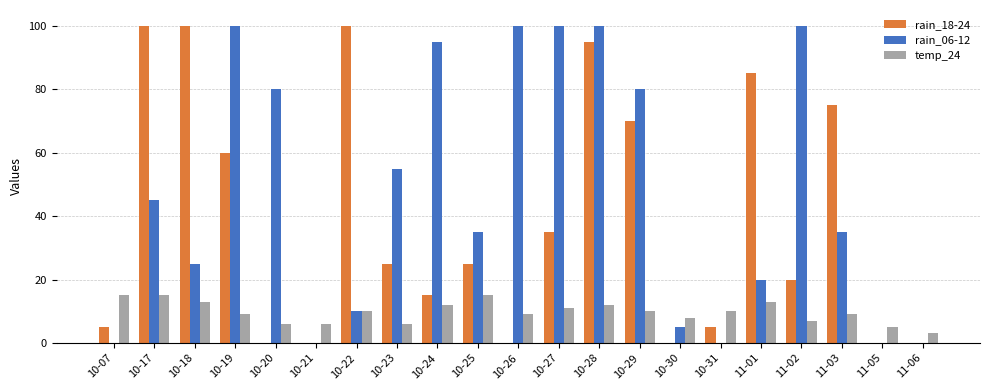

Reading left to right, extract all data points from this chart.

rain_18-24: 10-07=5	10-17=100	10-18=100	10-19=60	10-20=0	10-21=0	10-22=100	10-23=25	10-24=15	10-25=25	10-26=0	10-27=35	10-28=95	10-29=70	10-30=0	10-31=5	11-01=85	11-02=20	11-03=75	11-05=0	11-06=0
rain_06-12: 10-07=0	10-17=45	10-18=25	10-19=100	10-20=80	10-21=0	10-22=10	10-23=55	10-24=95	10-25=35	10-26=100	10-27=100	10-28=100	10-29=80	10-30=5	10-31=0	11-01=20	11-02=100	11-03=35	11-05=0	11-06=0
temp_24: 10-07=15	10-17=15	10-18=13	10-19=9	10-20=6	10-21=6	10-22=10	10-23=6	10-24=12	10-25=15	10-26=9	10-27=11	10-28=12	10-29=10	10-30=8	10-31=10	11-01=13	11-02=7	11-03=9	11-05=5	11-06=3